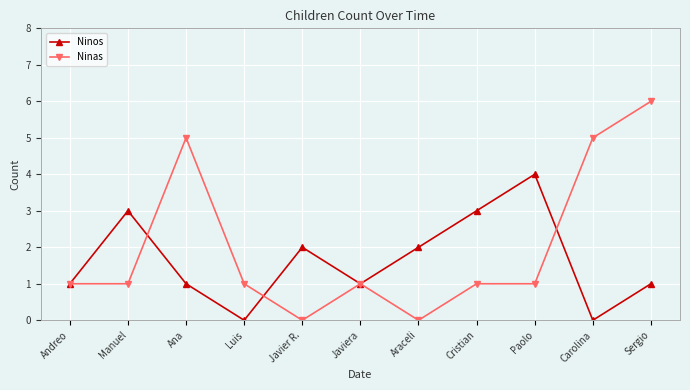

What is the label of the 3rd point from the left?

Ana